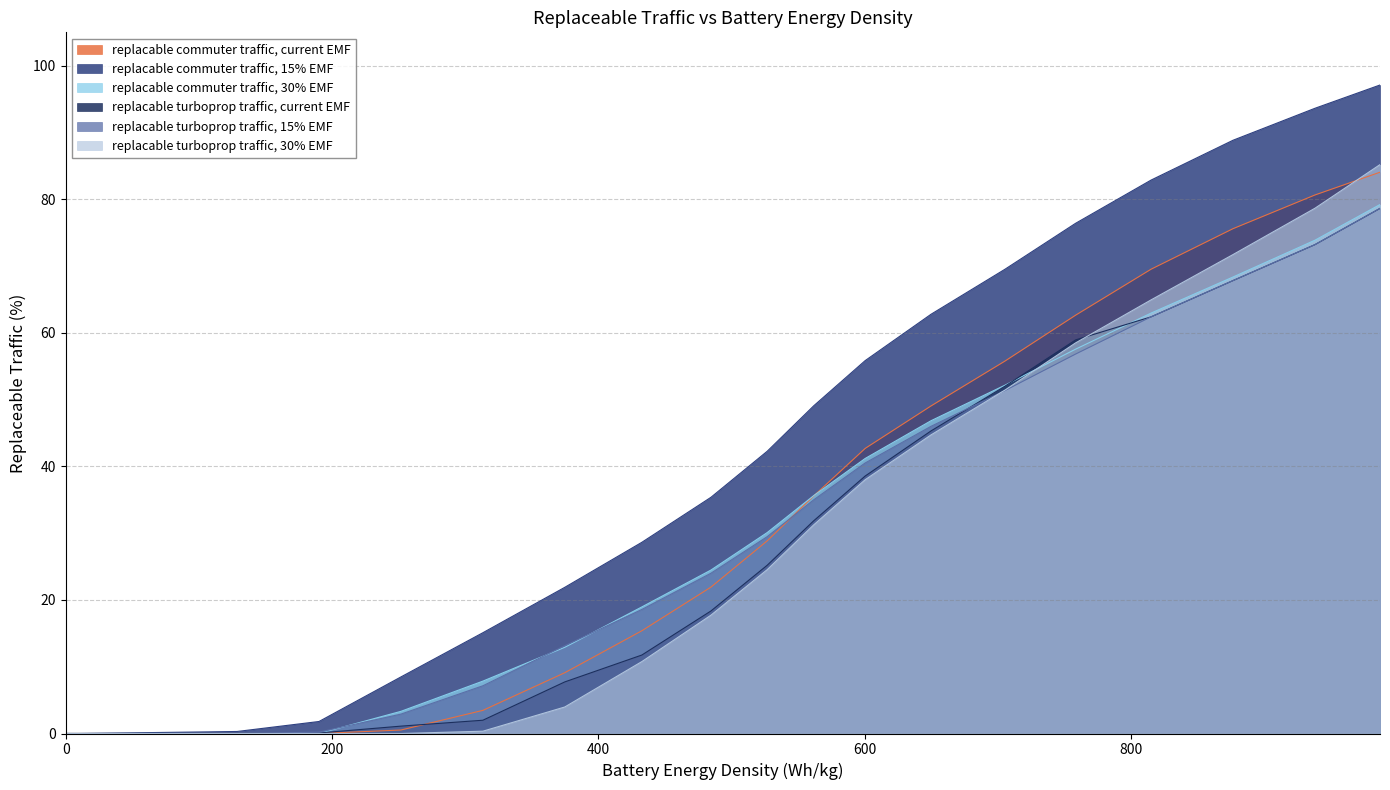

What is the greatest value displayed?

97.1